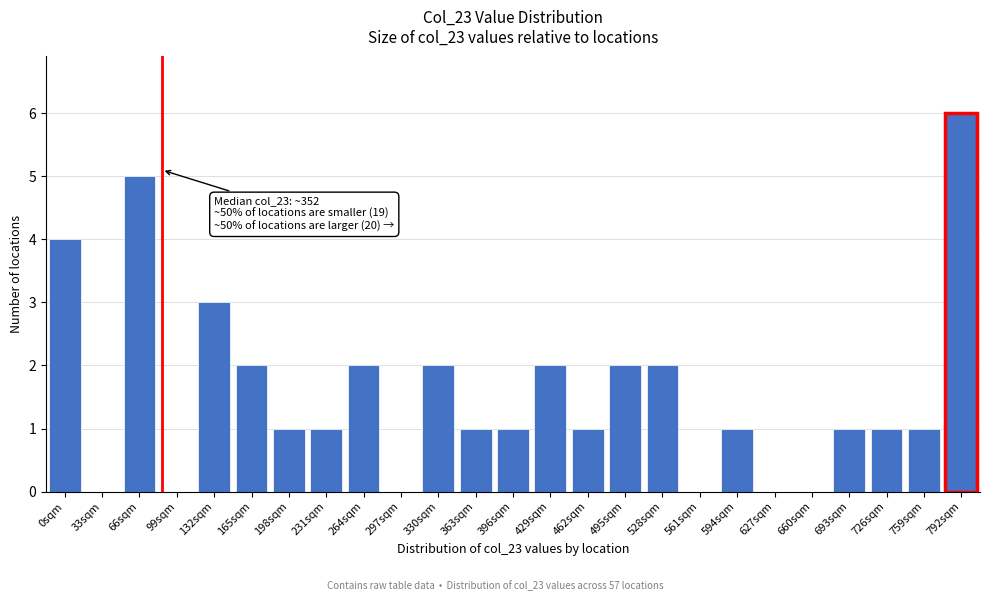

Reading left to right, transcribe all the data shown in this chart.

0sqm=4	33sqm=0	66sqm=5	99sqm=0	132sqm=3	165sqm=2	198sqm=1	231sqm=1	264sqm=2	297sqm=0	330sqm=2	363sqm=1	396sqm=1	429sqm=2	462sqm=1	495sqm=2	528sqm=2	561sqm=0	594sqm=1	627sqm=0	660sqm=0	693sqm=1	726sqm=1	759sqm=1	792sqm=6